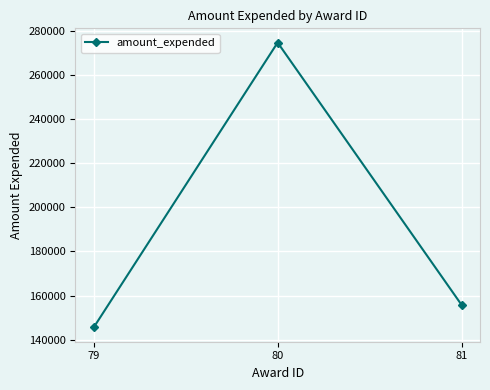

What is the approximate value at 80, to the nearest 100?

274700